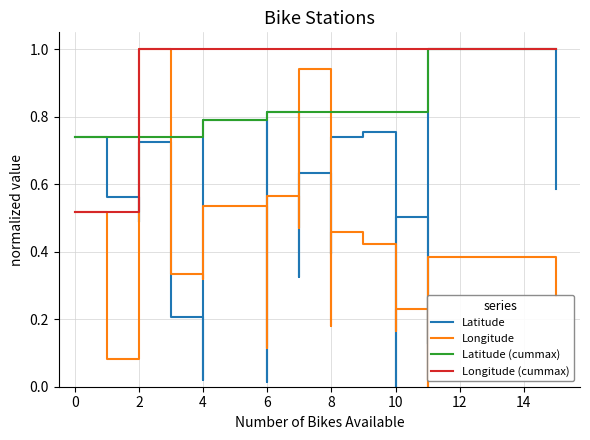

Rank the series by their maximum value, from lowest to highest.

Latitude, Longitude, Latitude (cummax), Longitude (cummax)